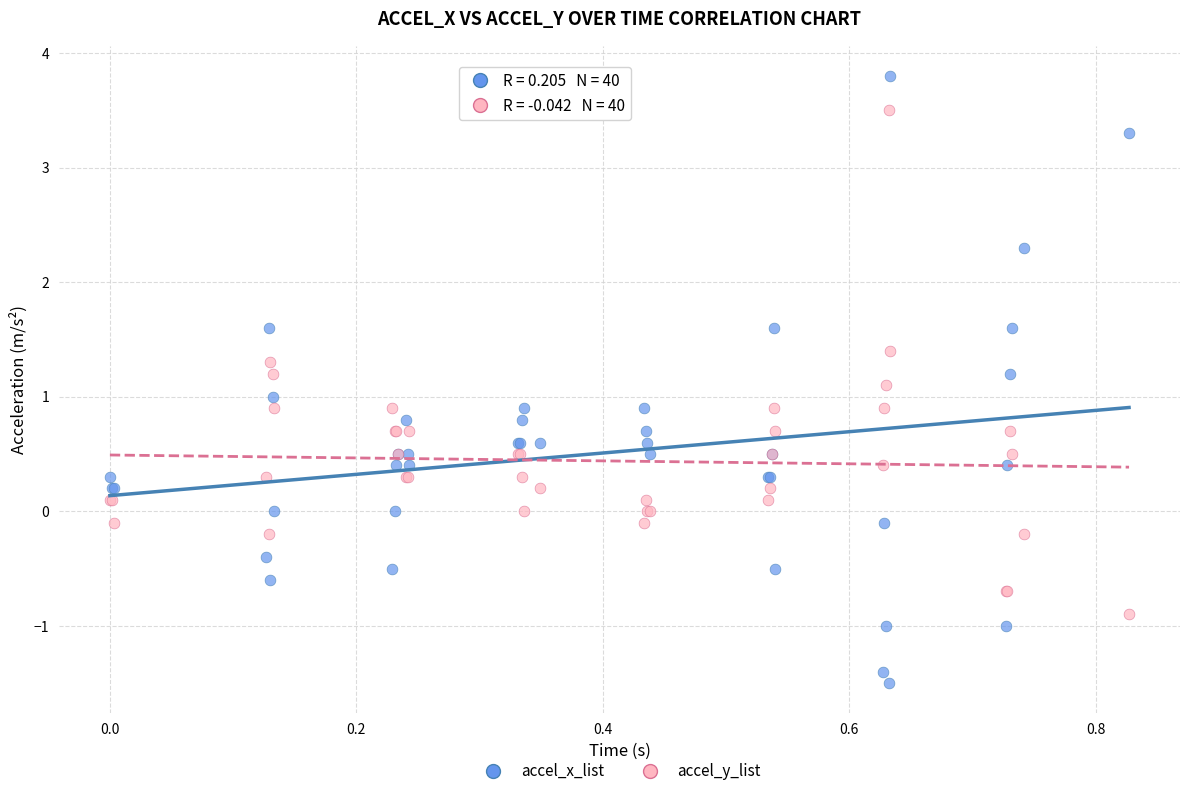

What is the X range (max minus min) for the scatter plot?

0.8